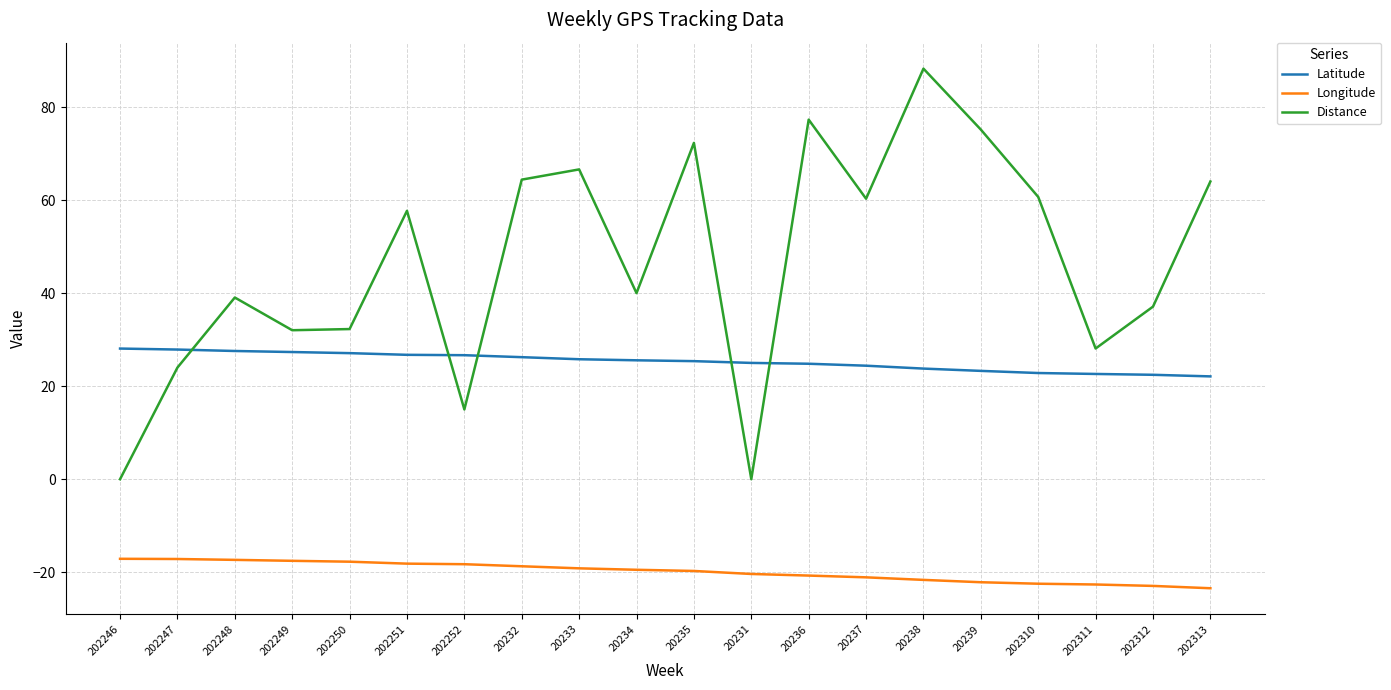

Rank the series by their average value, from highest to lowest.

Distance, Latitude, Longitude